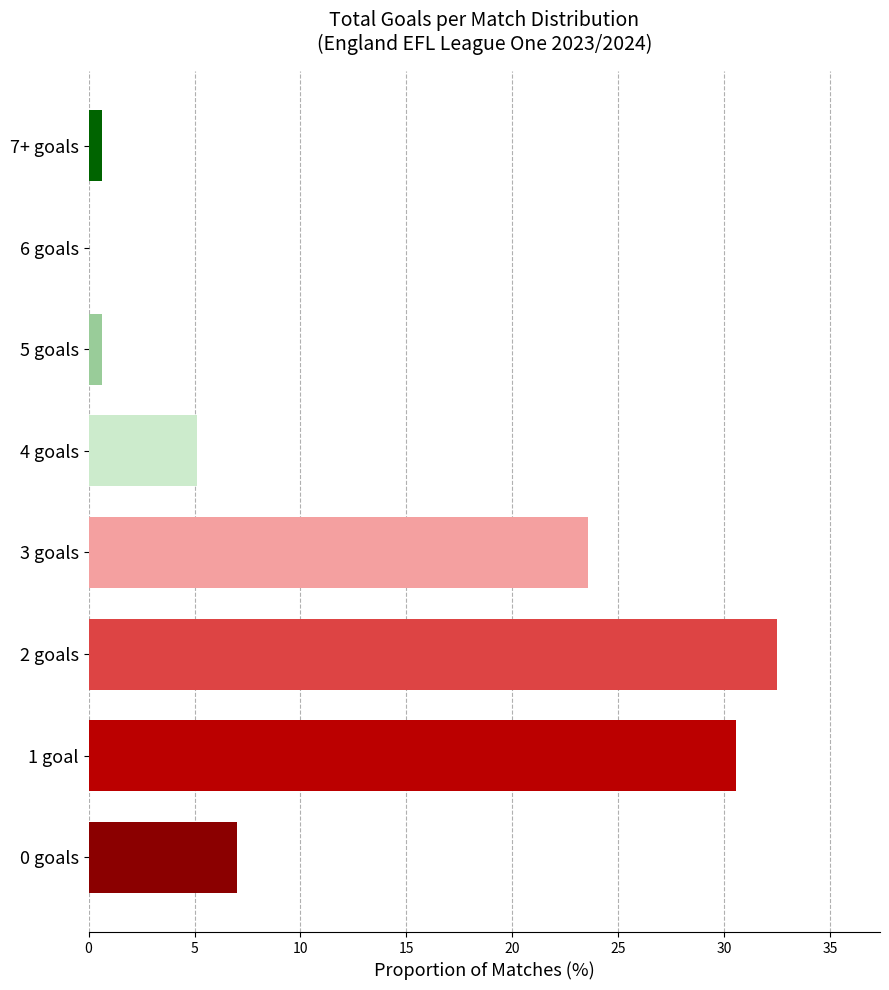

Reading top to bottom, transcribe all the data shown in this chart.

7+ goals=0.6	6 goals=0.0	5 goals=0.6	4 goals=5.1	3 goals=23.6	2 goals=32.5	1 goal=30.6	0 goals=7.0